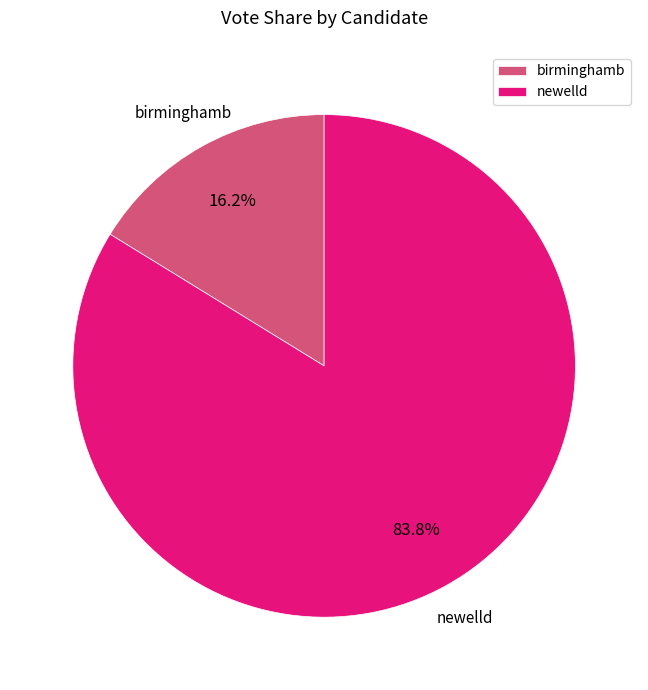

The newelld slice represents 84% of the pie. True or false?

True